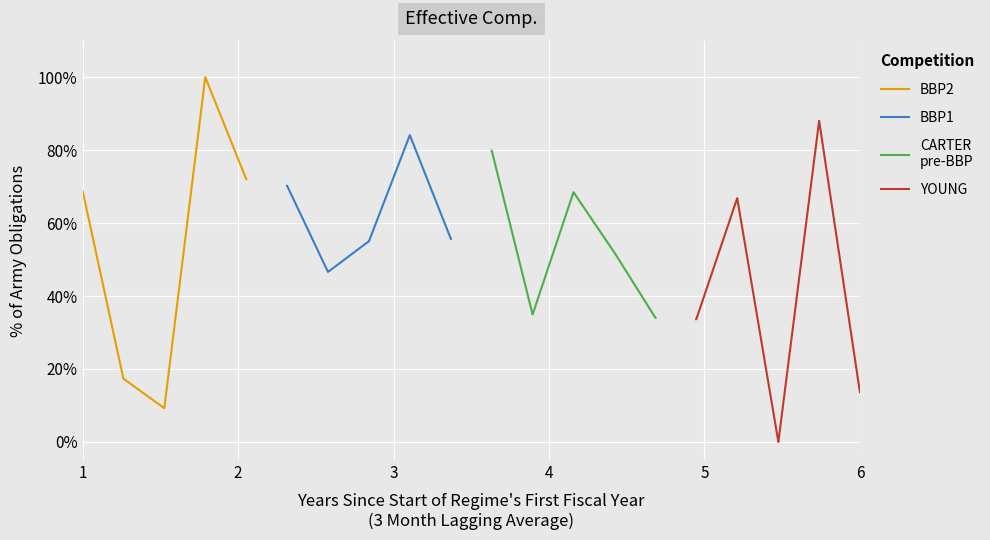

How many lines are shown in the chart?

4